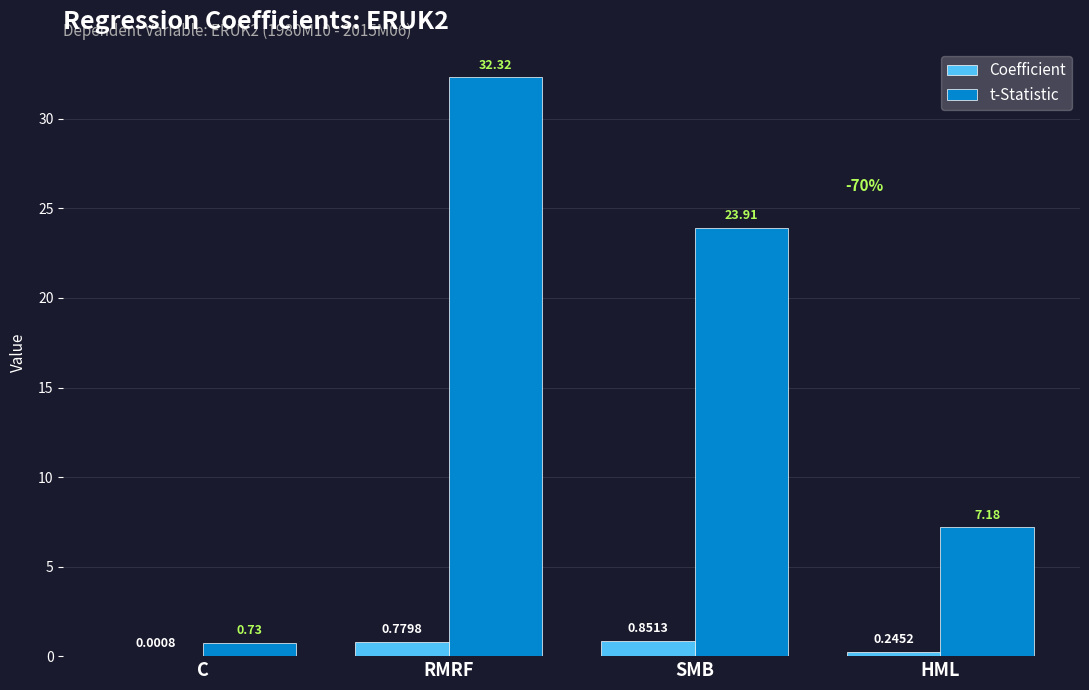

What is the spread (max minus min) of values at HML?

6.9